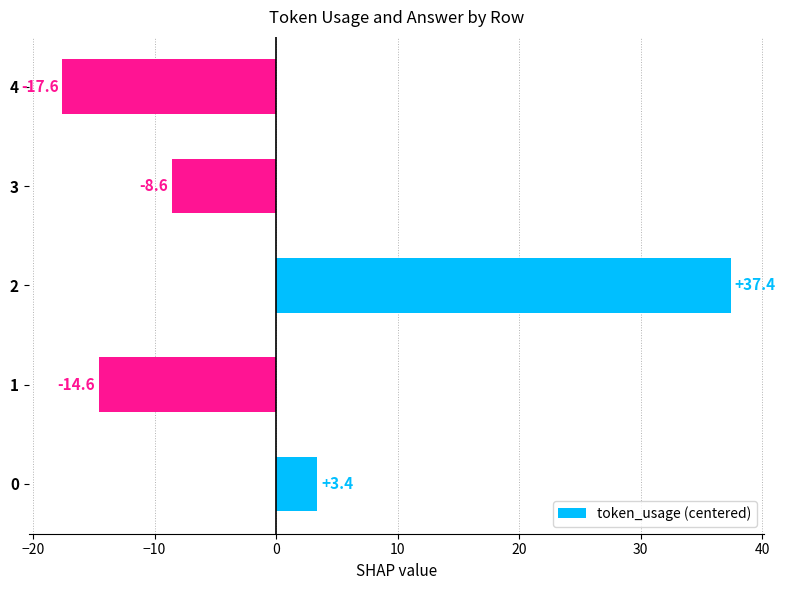

Read the value at 3.

-8.6